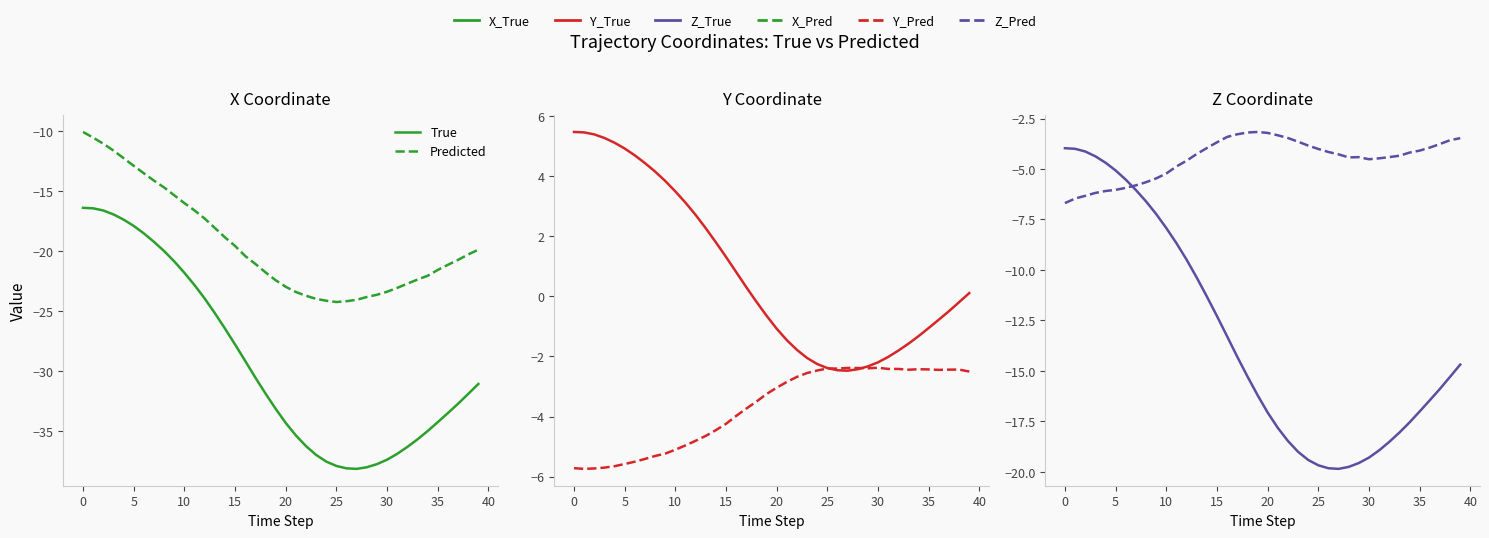

Where is True nearest to the value -11?

14